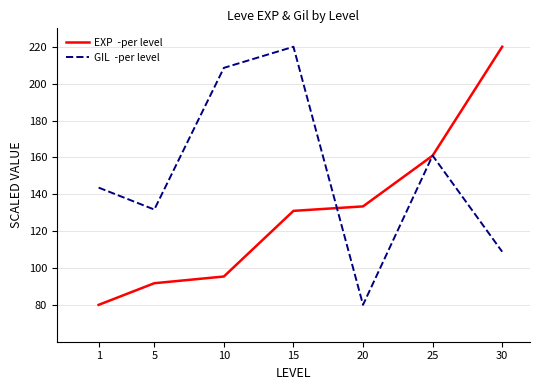

At which category is the sum across all series the highest?

15